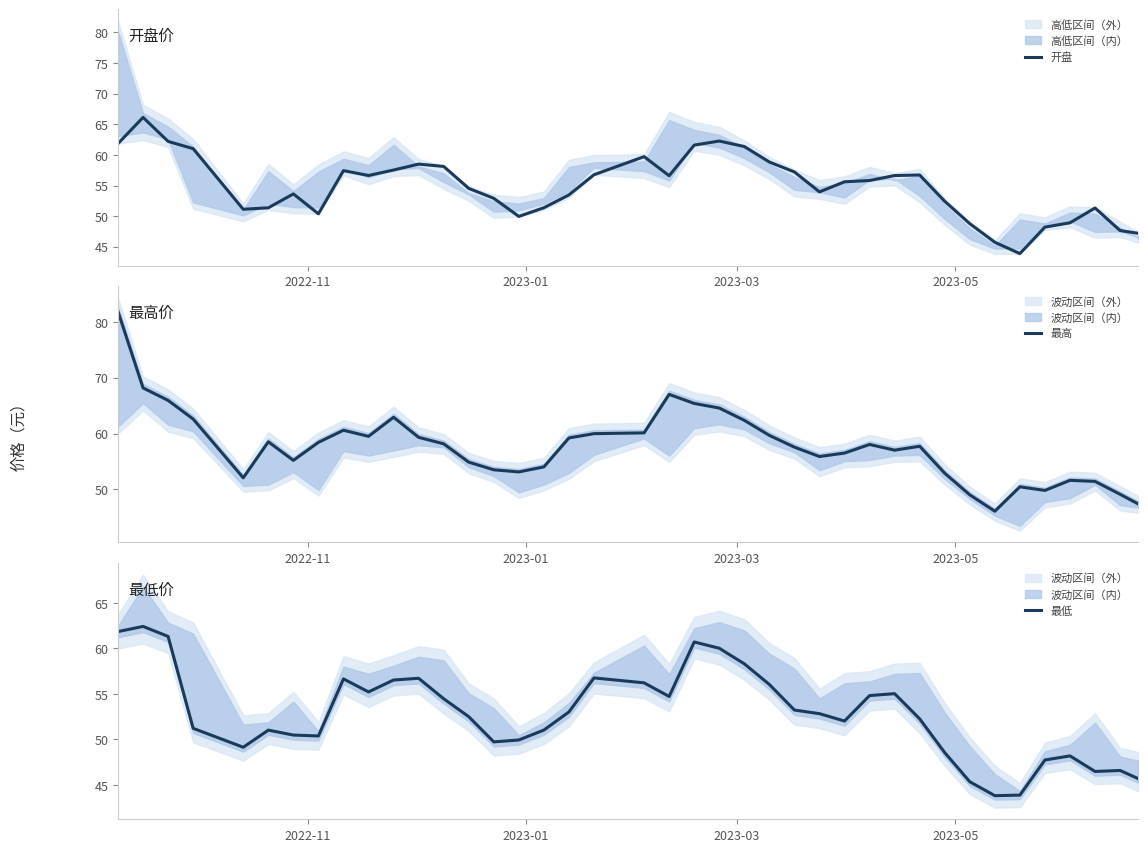

What is the maximum value for 最高?

81.9